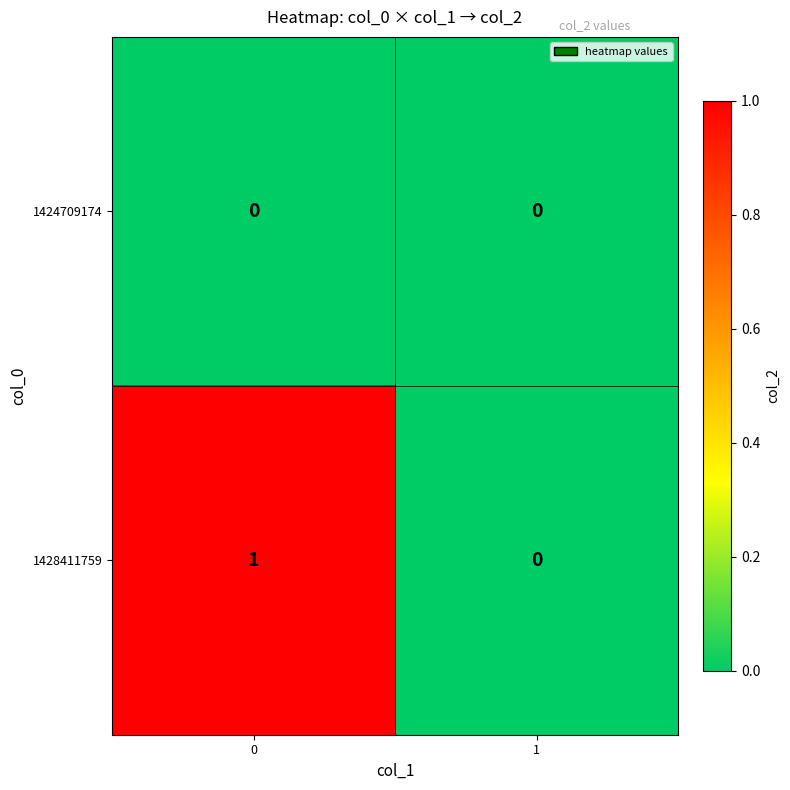

Reading left to right, what are all the values shown in this chart?

1424709174: 0=0	1=0
1428411759: 0=1	1=0